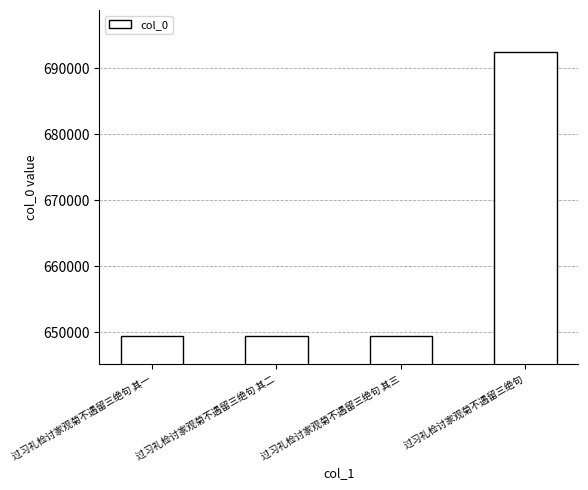

What is the change in value from 过习礼检讨家观菊不遇留三绝句 其二 to 过习礼检讨家观菊不遇留三绝句?

+42886